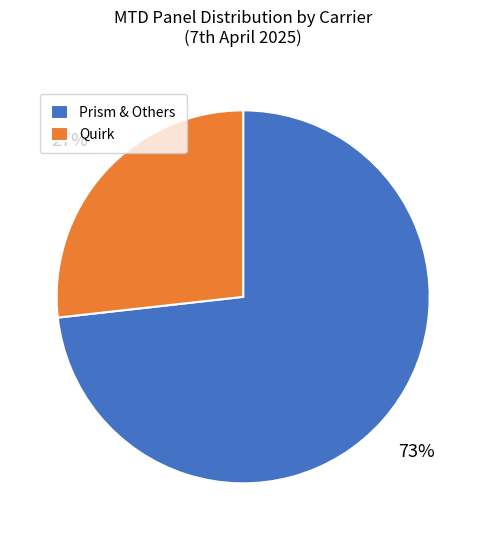

What is the majority slice?

Prism & Others